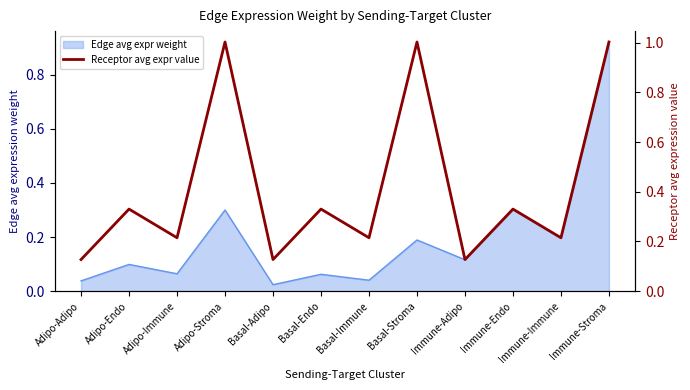

What is the average value?

0.4